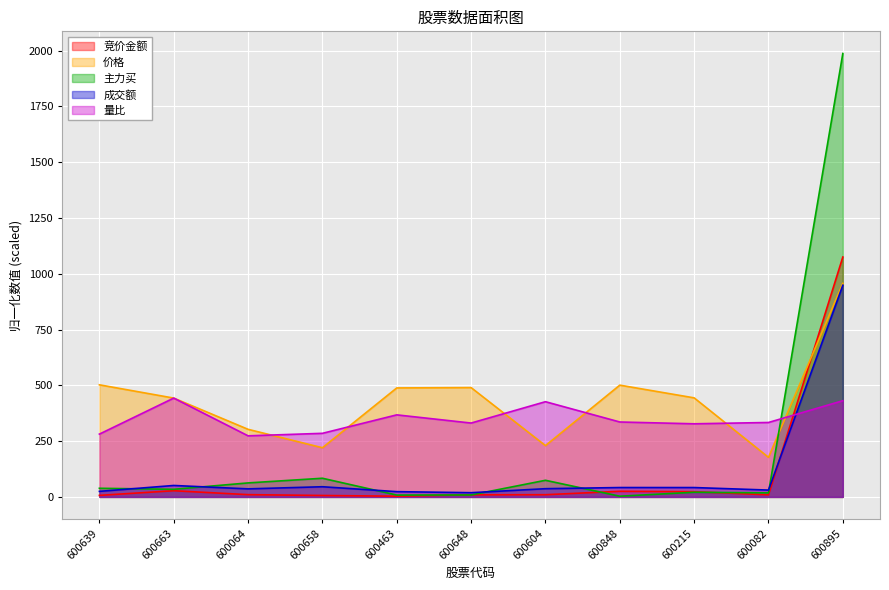

The 量比 series shows 220.1 at 600848. True or false?

False